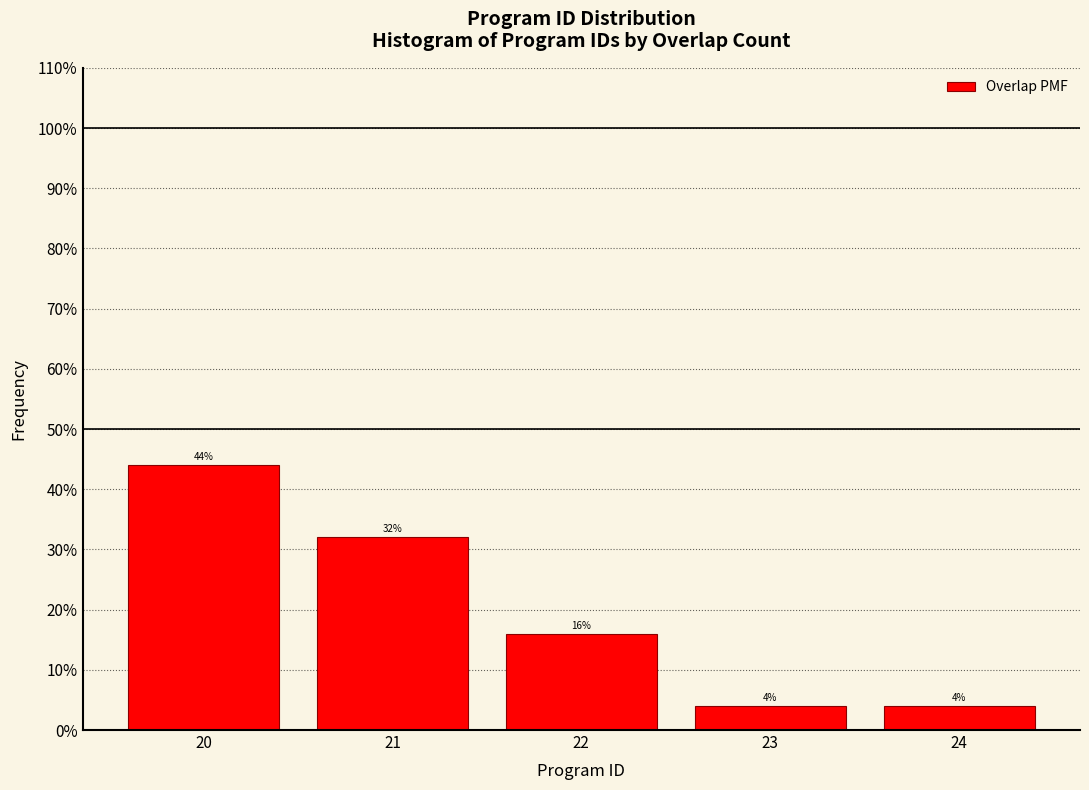

Reading left to right, transcribe all the data shown in this chart.

20=44	21=32	22=16	23=4	24=4